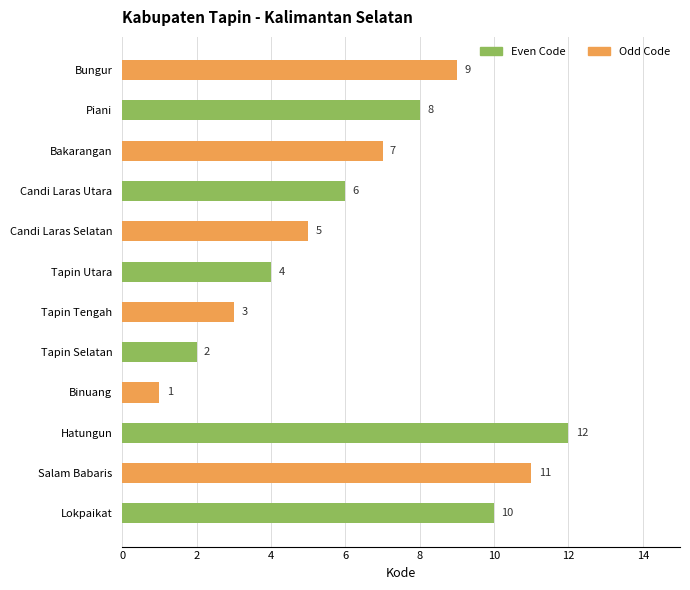

Count the number of categories in the chart.

12